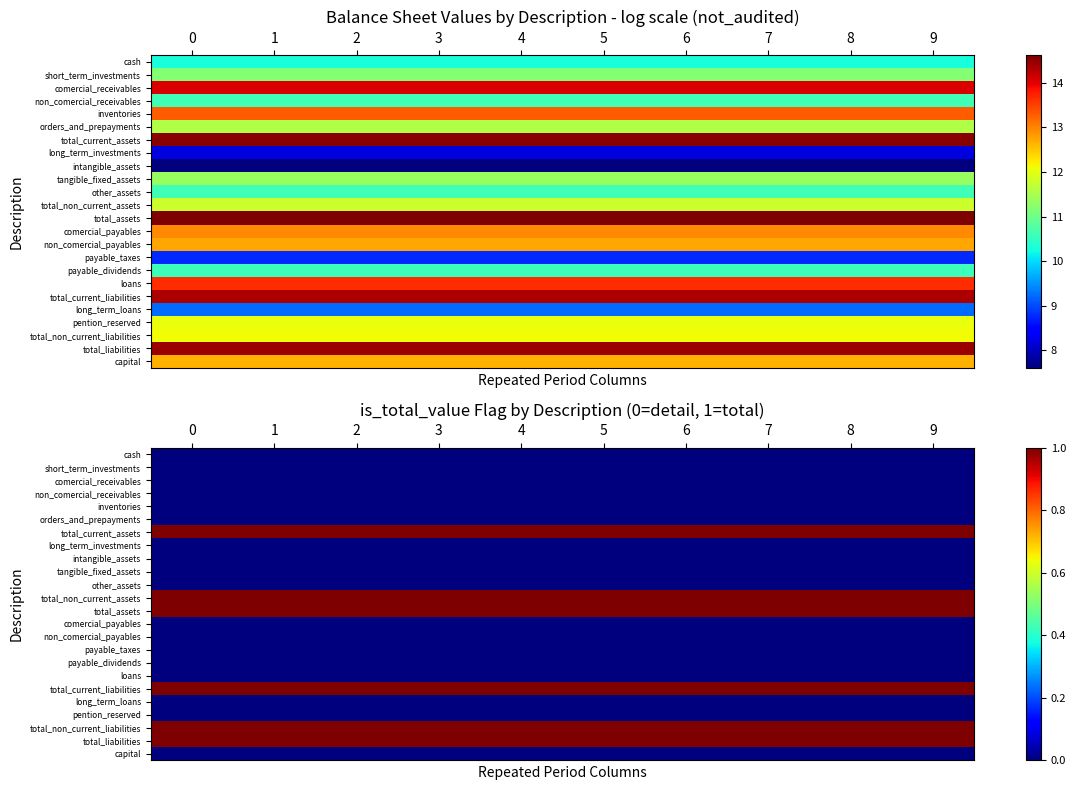

The inventories series shows 0 at 8. True or false?

True